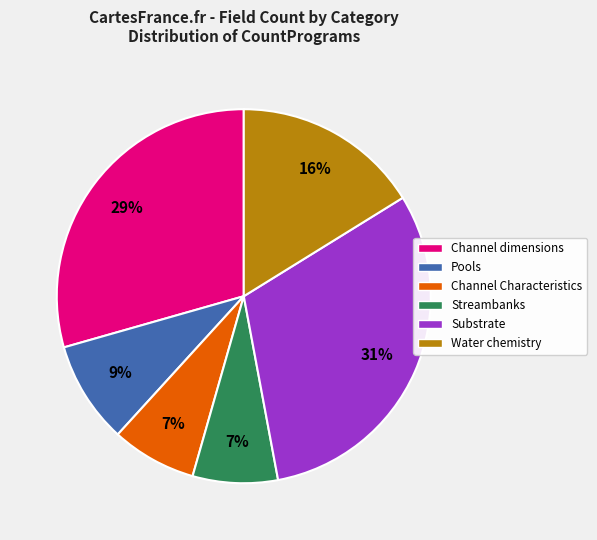

To the nearest percent, what is the difference between the largest and smallest slice percentages?

24%